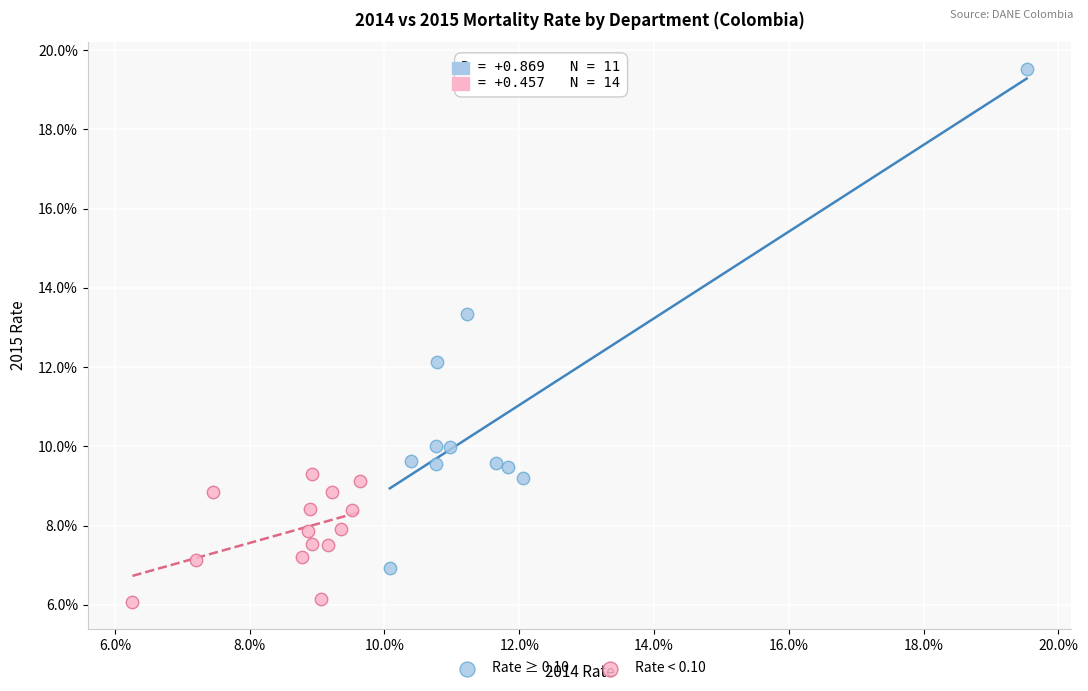

Which series contains the lowest Y value?

Rate < 0.10